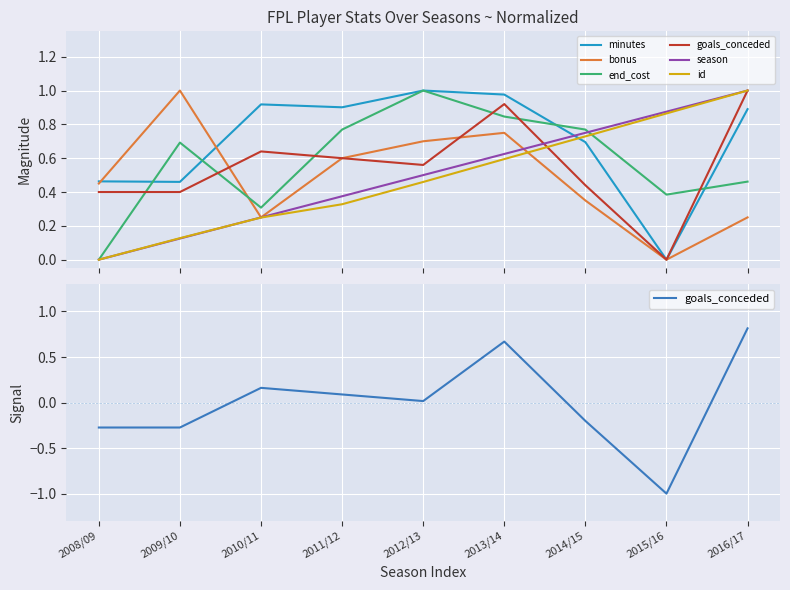

At which label does goals_conceded reach its peak?

2016/17